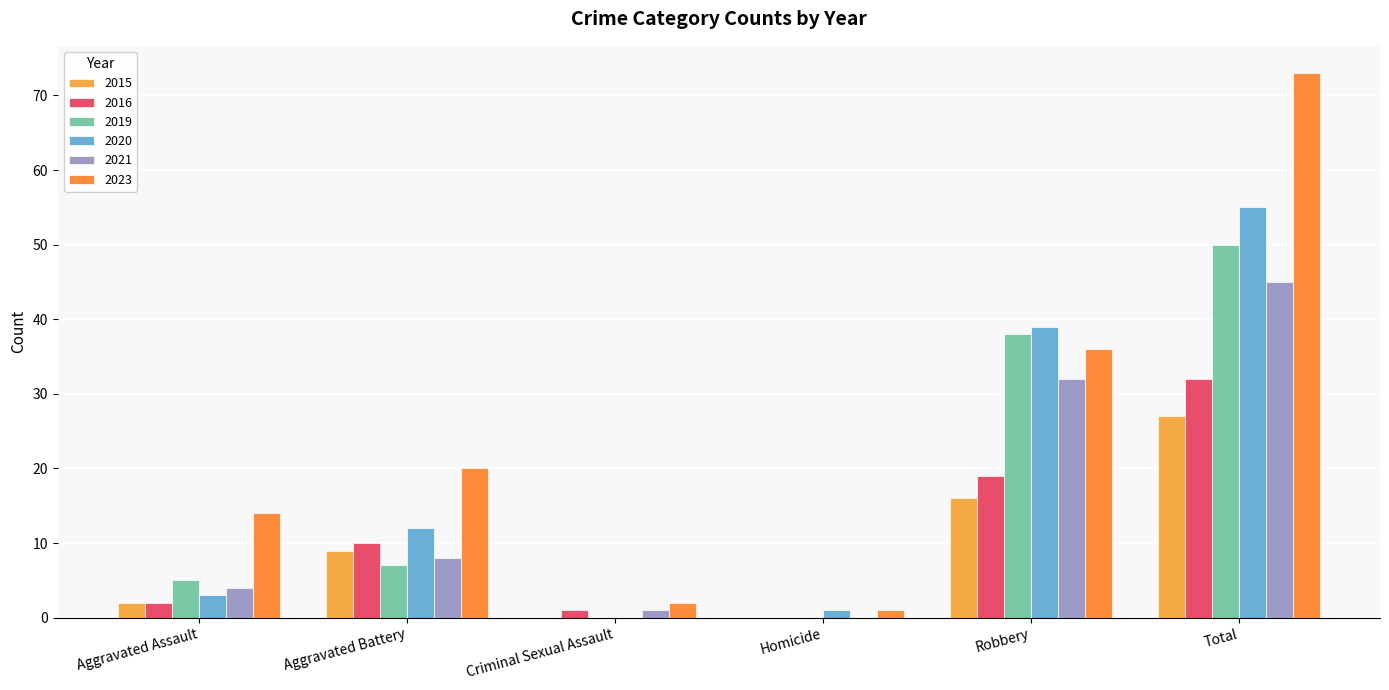

What is the difference between the maximum and second lowest values in the 2019 series?

50